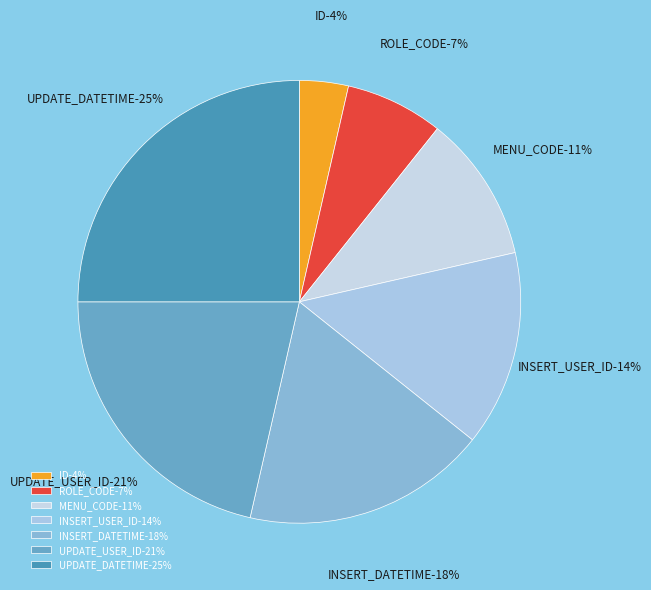

How much of the chart is everything except ID?

96.4%